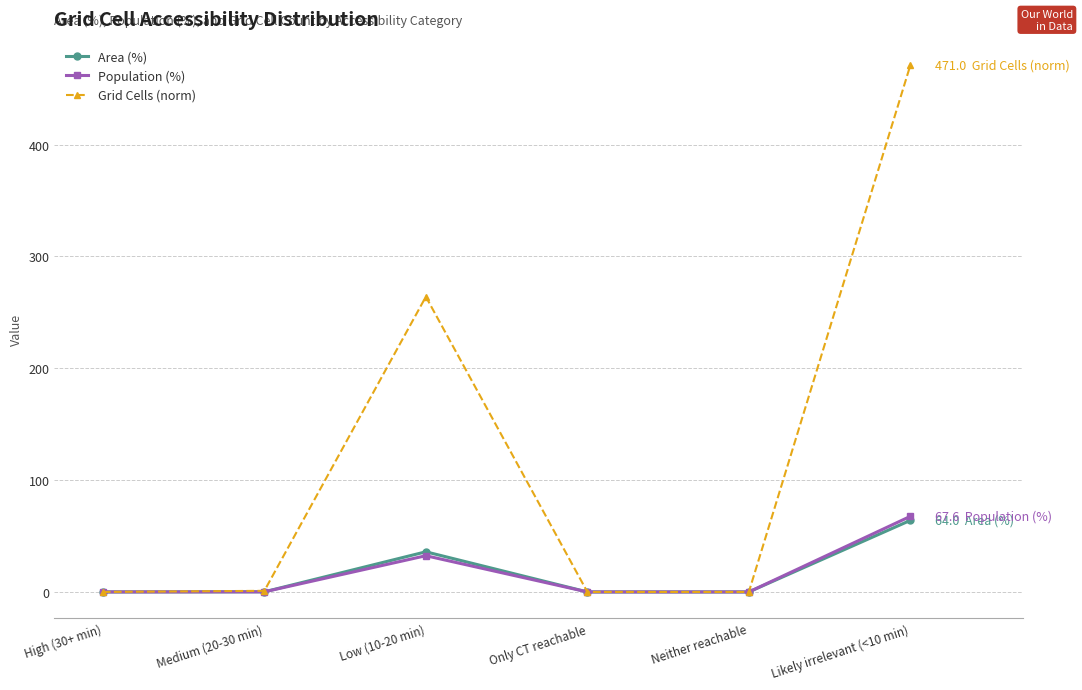

At which category is the sum across all series the highest?

Likely irrelevant (<10 min)